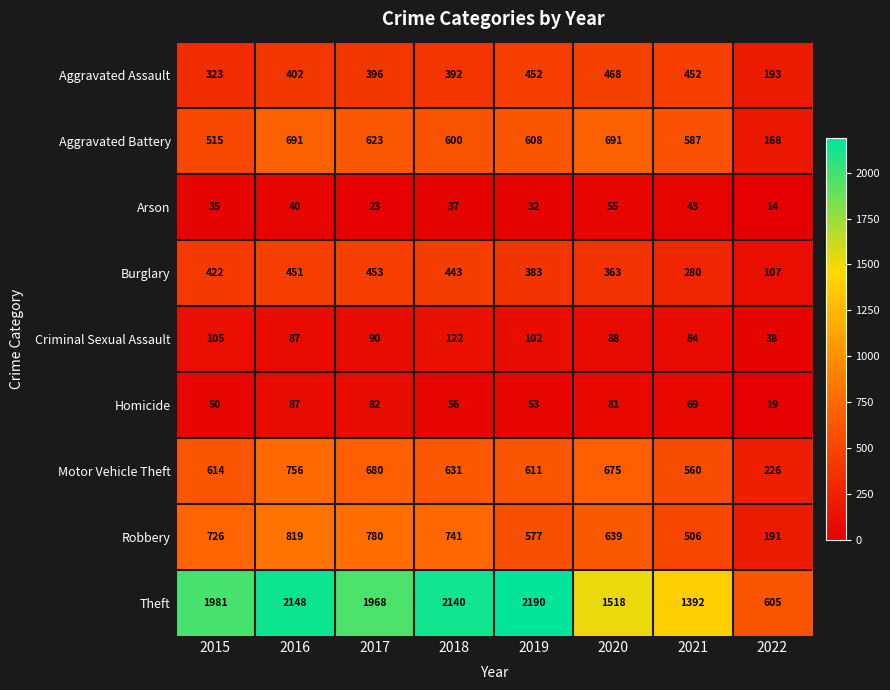

What is the difference between the Aggravated Battery values at 2015 and 2022?

347